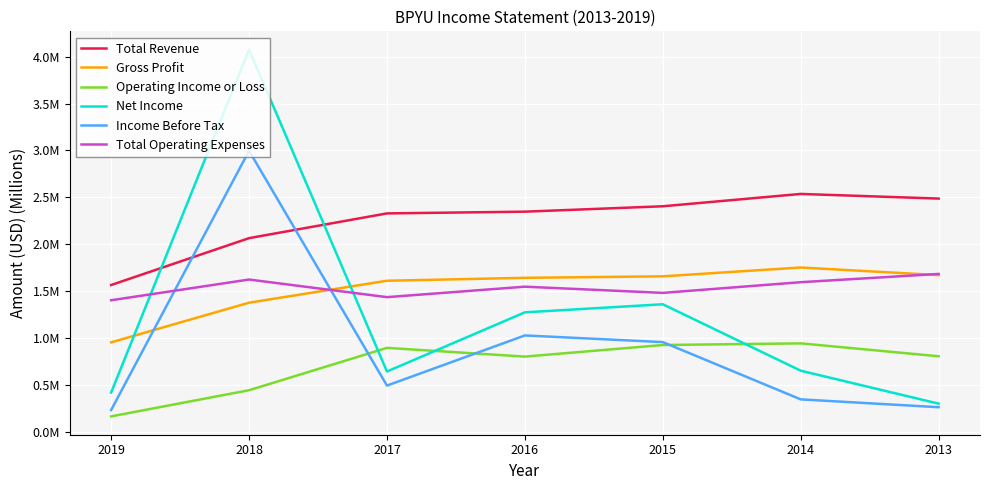

Is this an area chart (filled region under the line)?

No